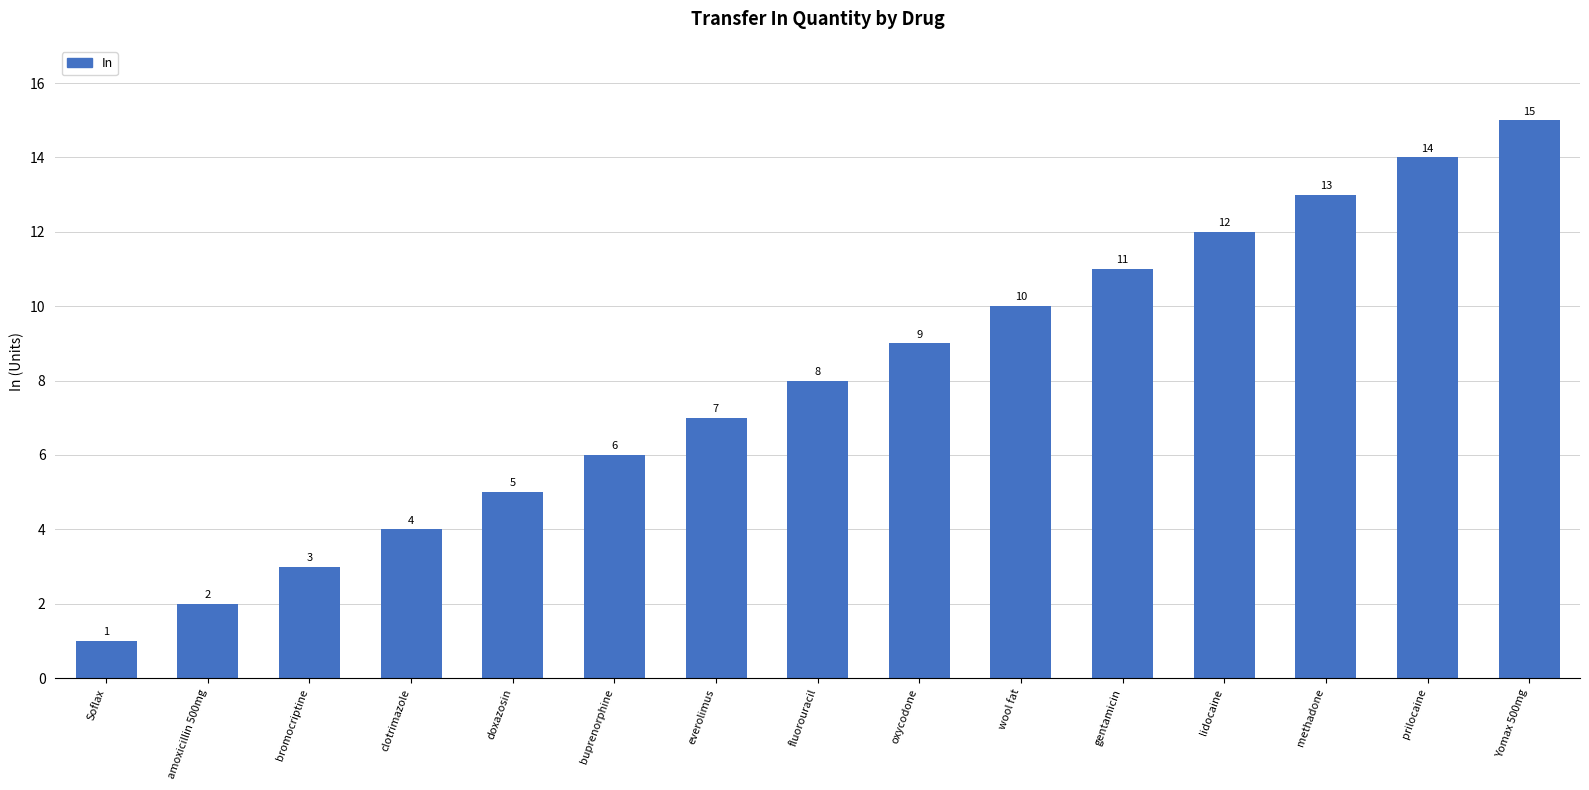

What is the average value?

8